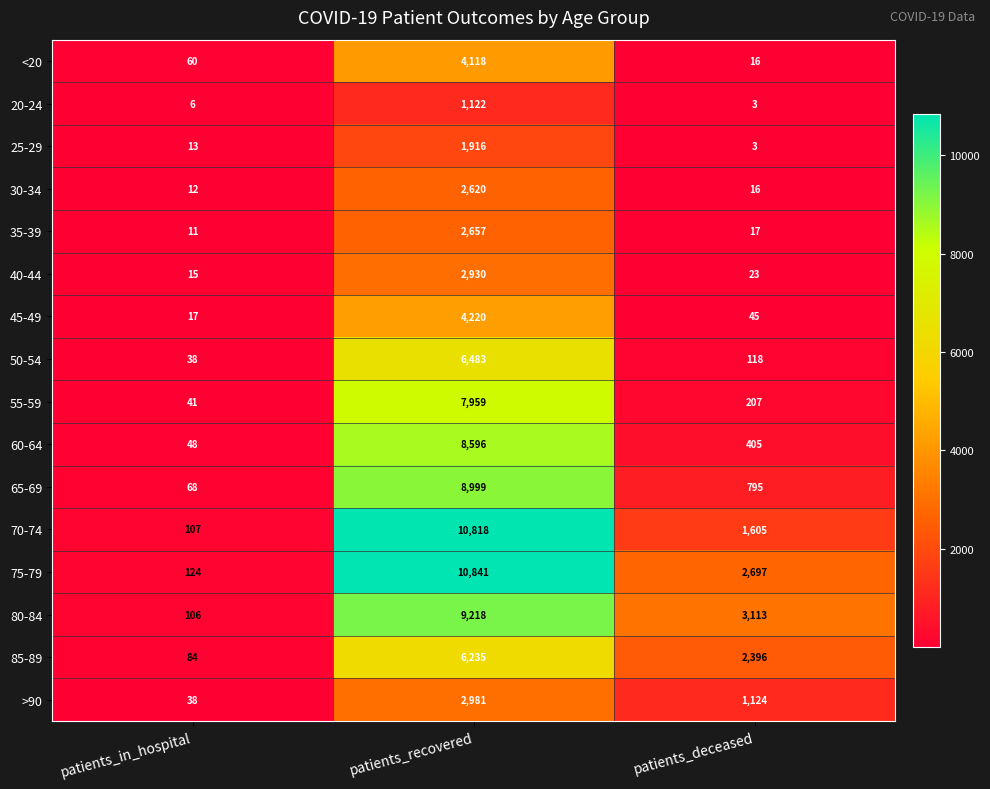

What value does the 25-29 series have at patients_in_hospital, to the nearest 10?

10